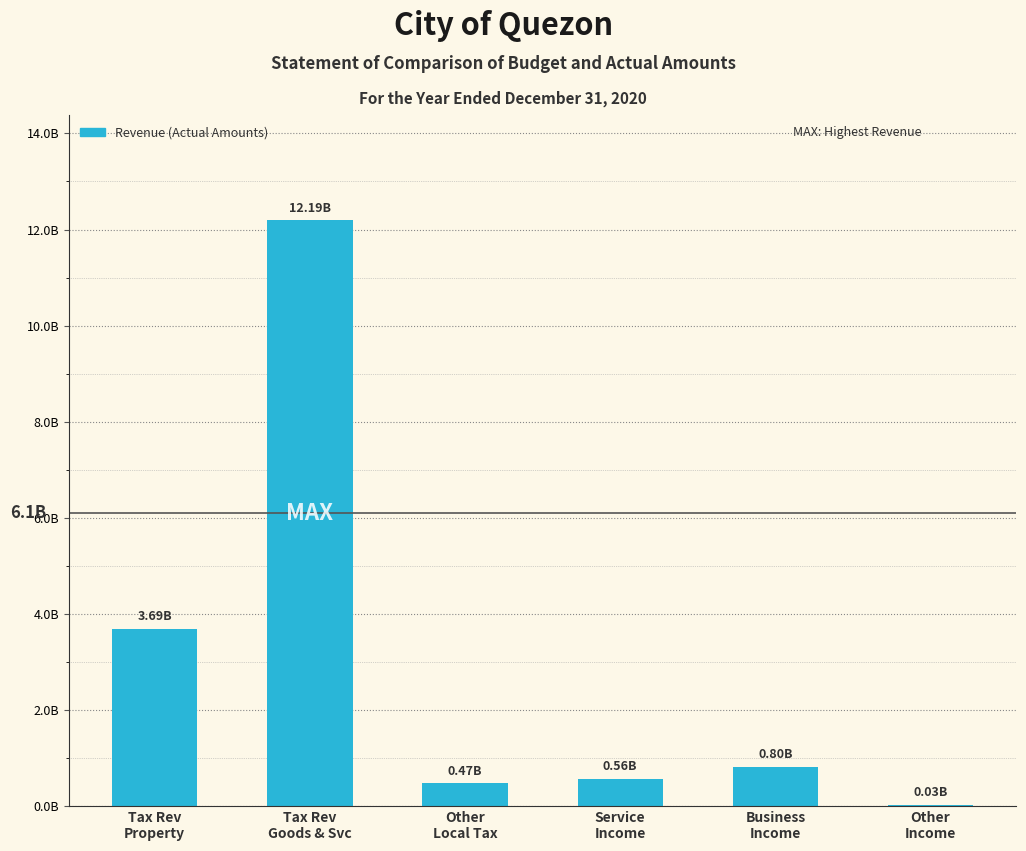

Are the bars horizontal?

No